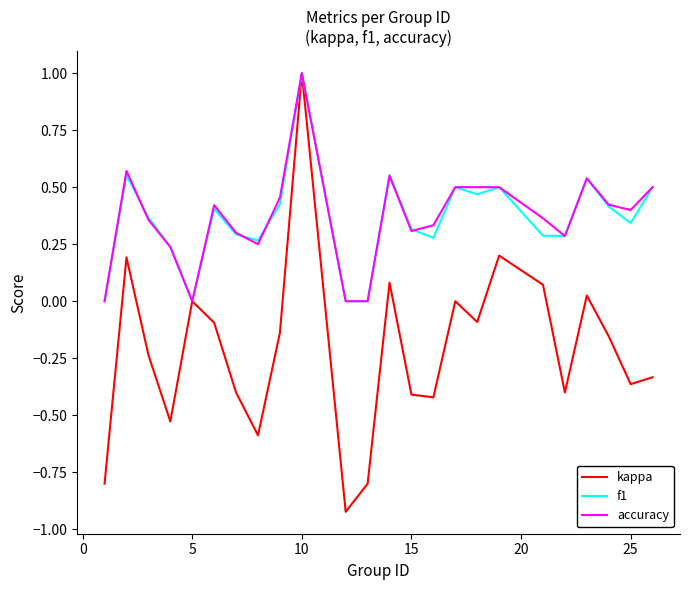

What is the highest value of the f1 series?

1.0